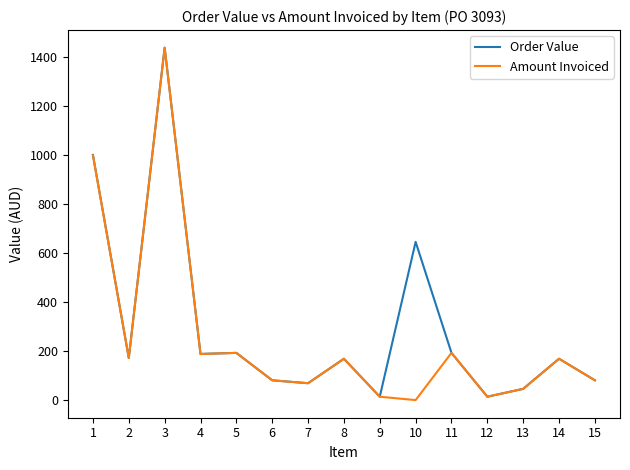

What is the maximum value shown in the chart?

1437.3